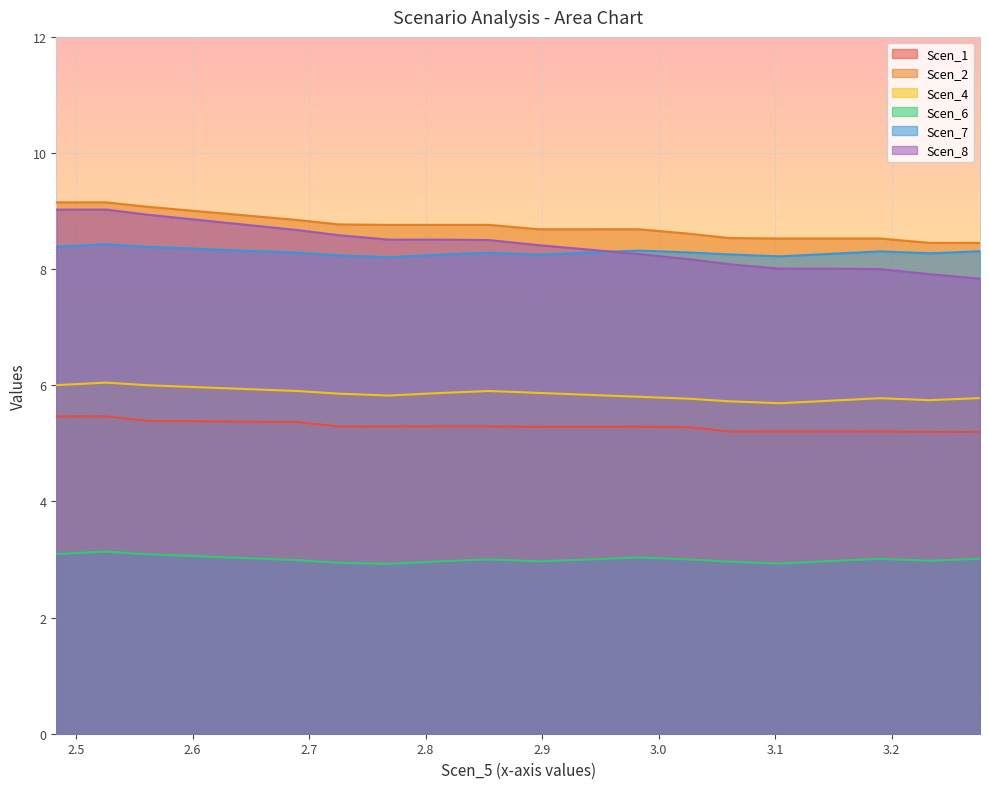

What is the difference between the maximum and minimum values in the Scen_6 series?

0.2